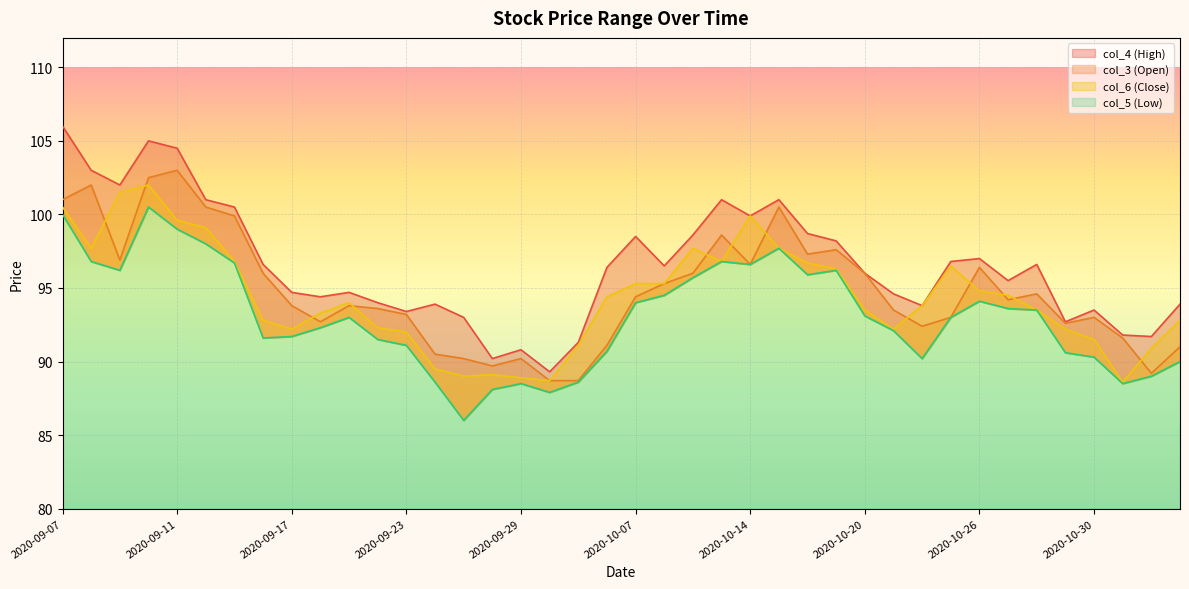

Between 2020-09-30 and 2020-09-21, which is larger?

2020-09-21